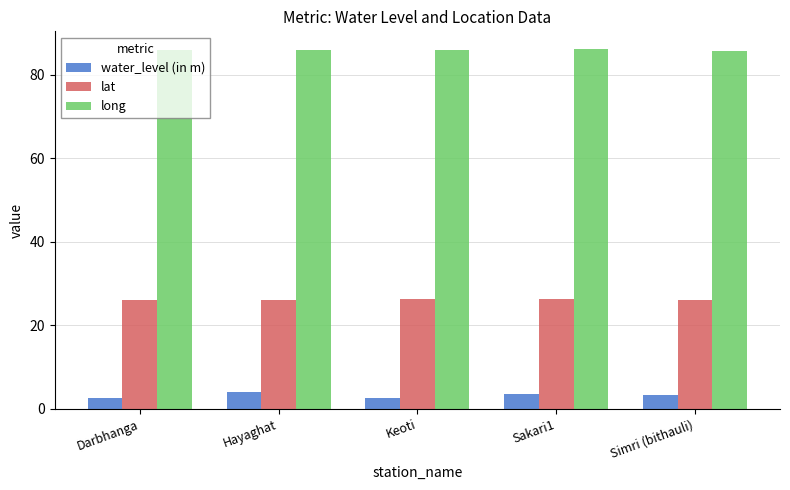

What is the value of the lat bar at the 1st from the left?

26.2